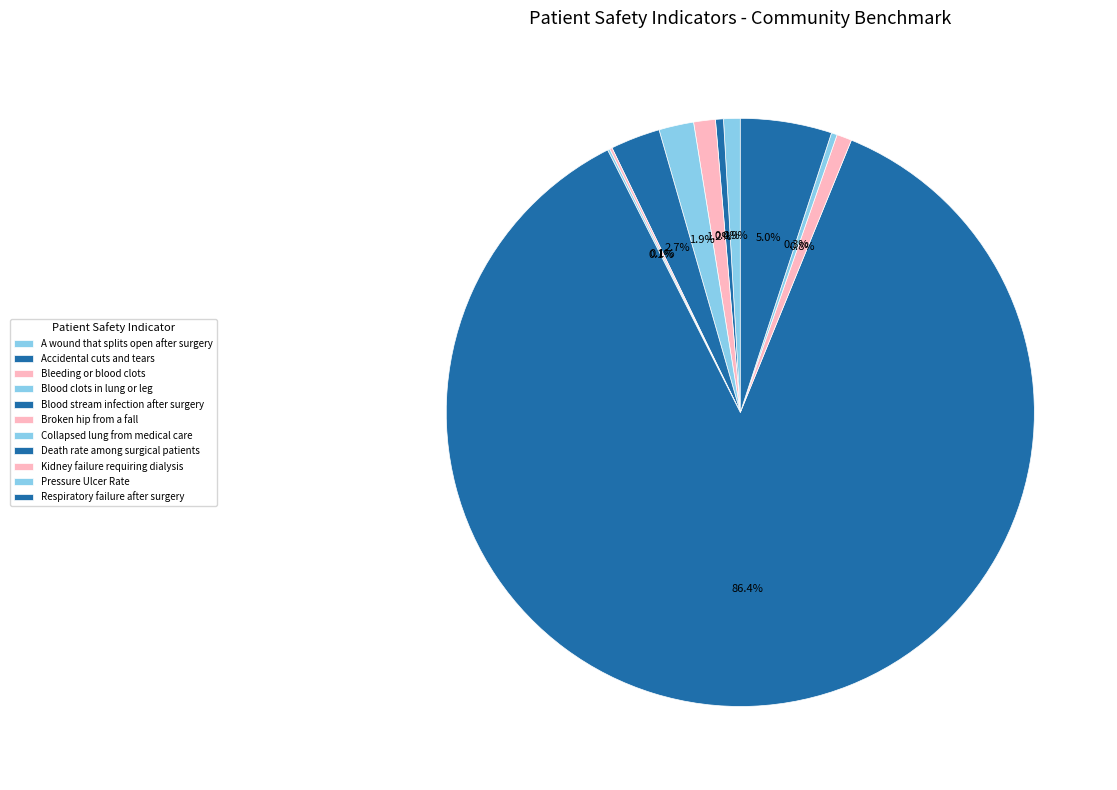

Count the number of slices in the pie.

11